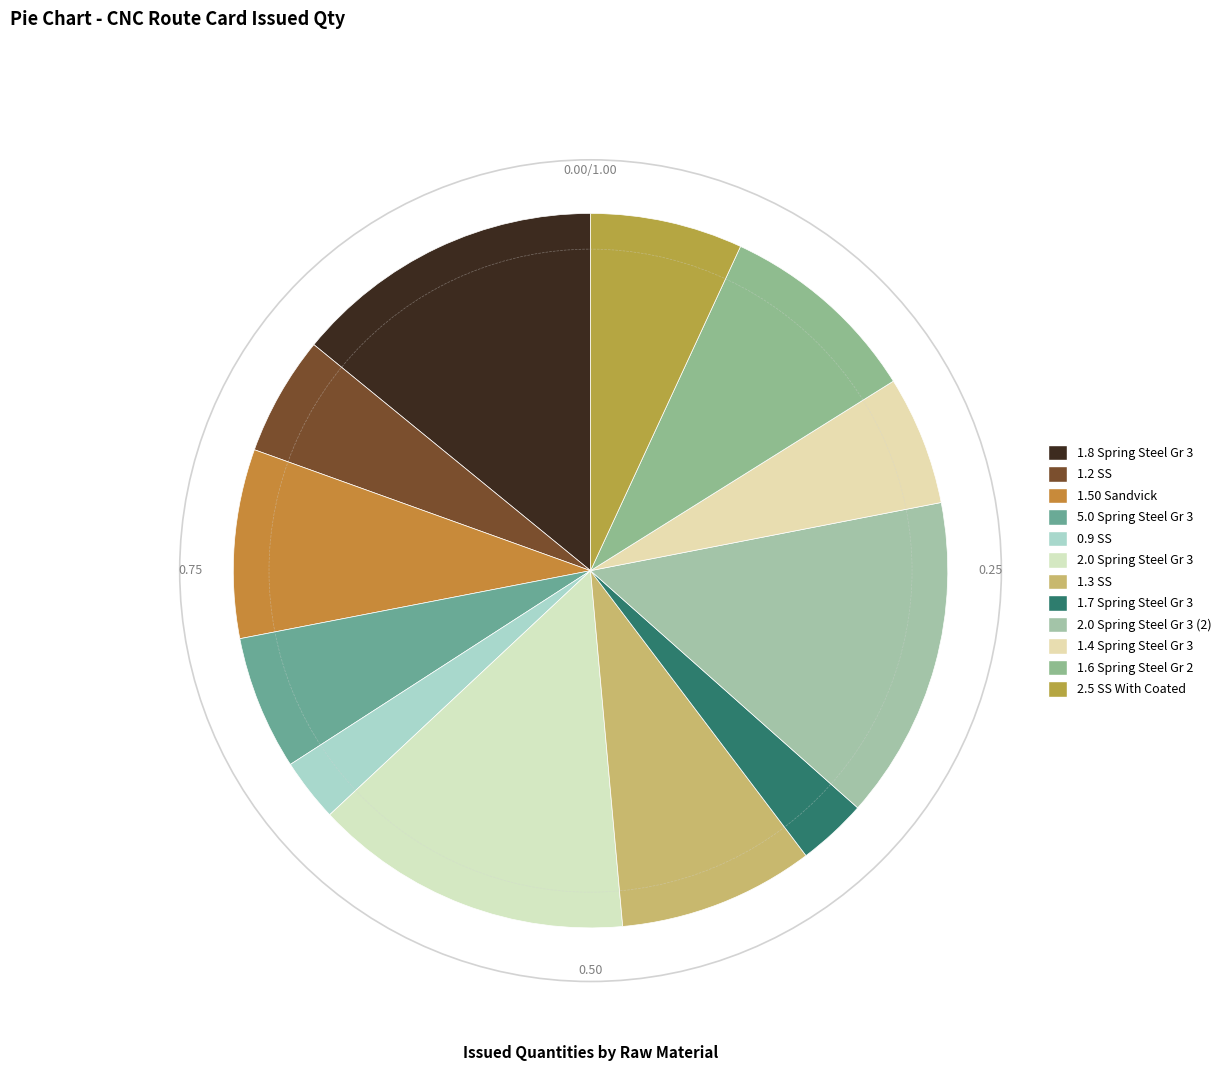

What is the change in value from 0.9 SS to 2.0 Spring Steel Gr 3?

+159.0